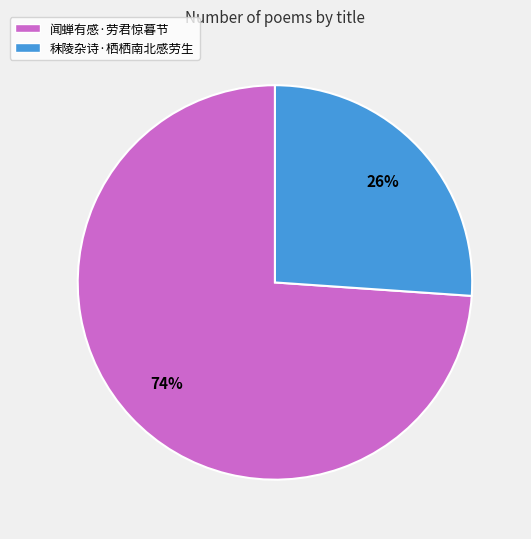

The 秣陵杂诗·栖栖南北感劳生 slice represents 26% of the pie. True or false?

True